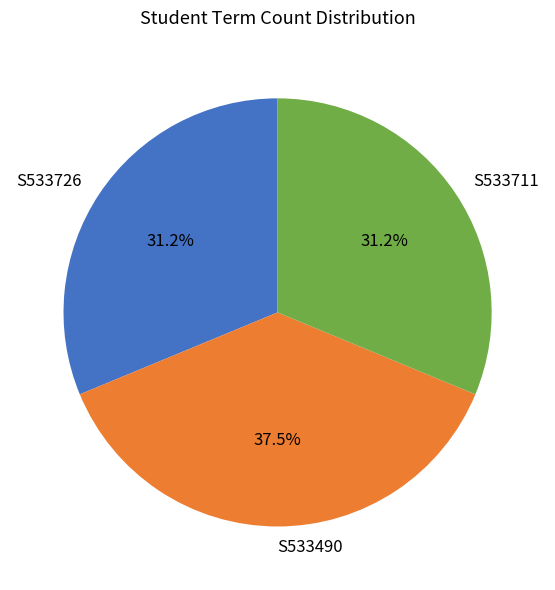

Is it true that S533490 is 23% of the pie?

False